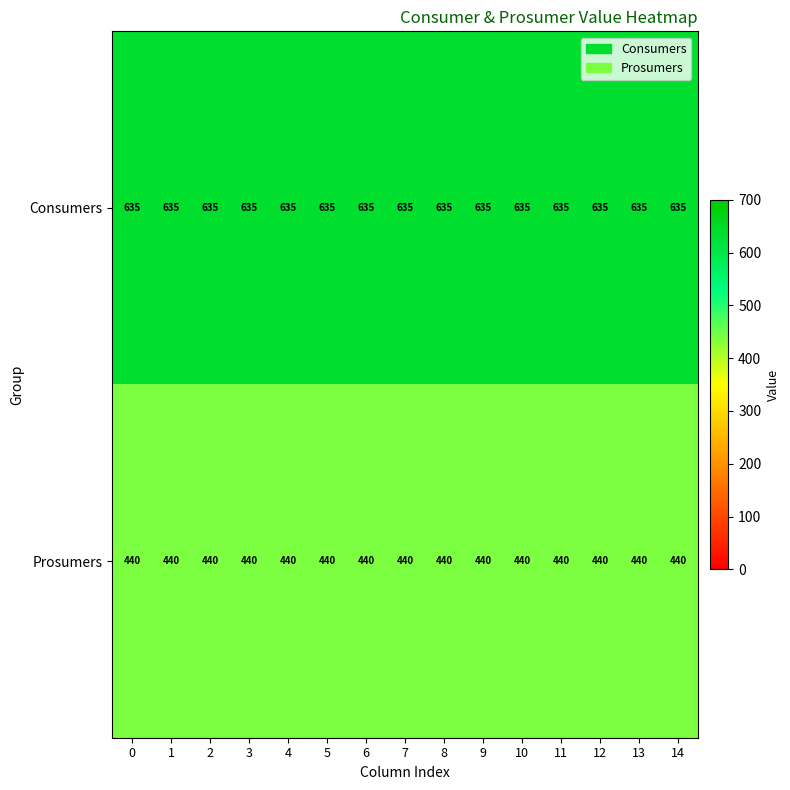

At how many categories does at least one series exceed 590?

15